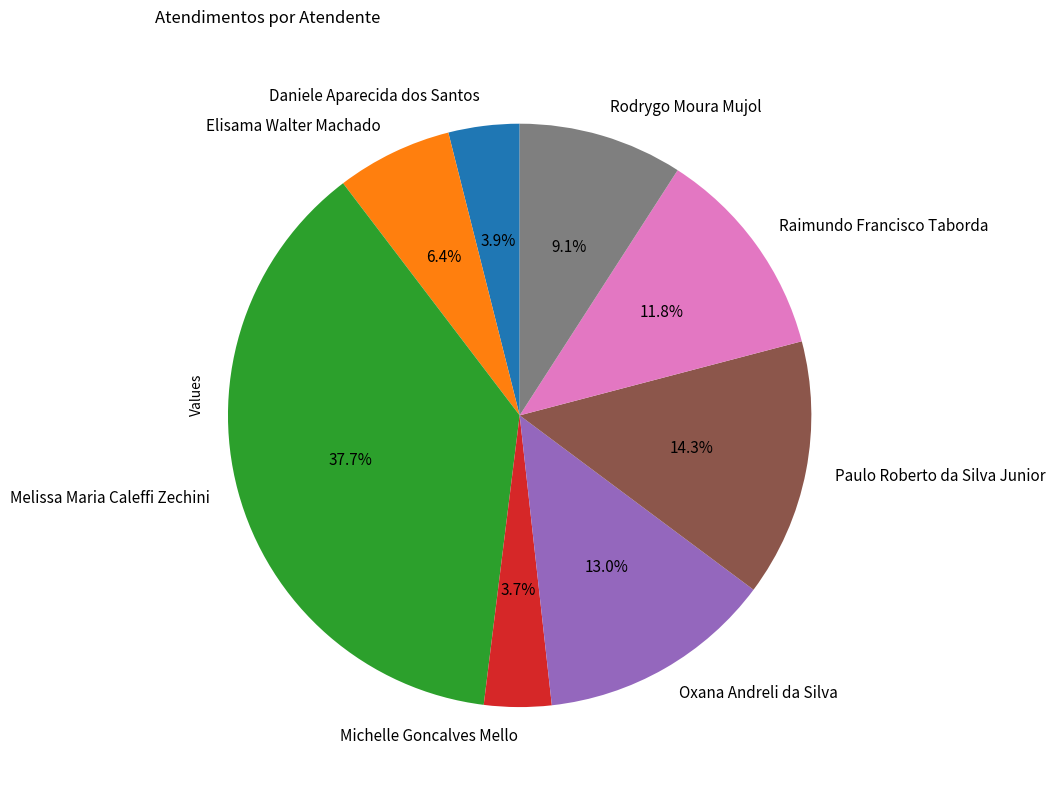

True or false: Elisama Walter Machado accounts for 6% of the total.

True